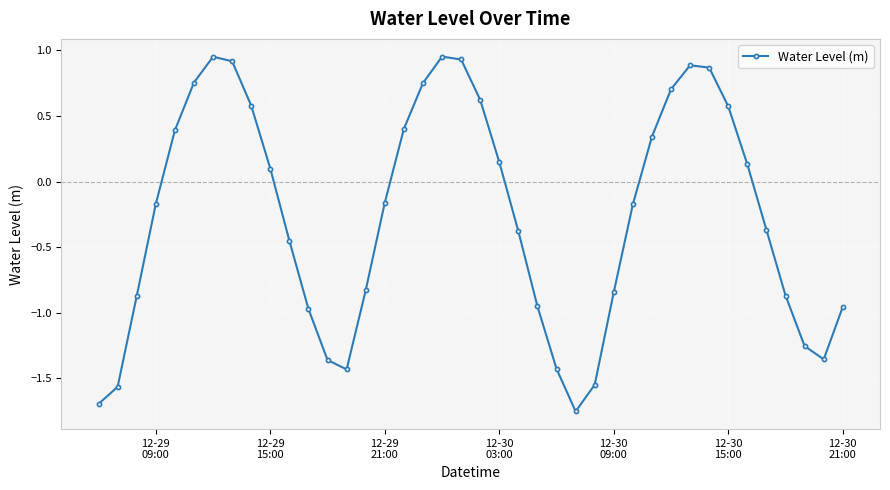

How many interior local peaks (higher than both neighbors) does the data have?

3